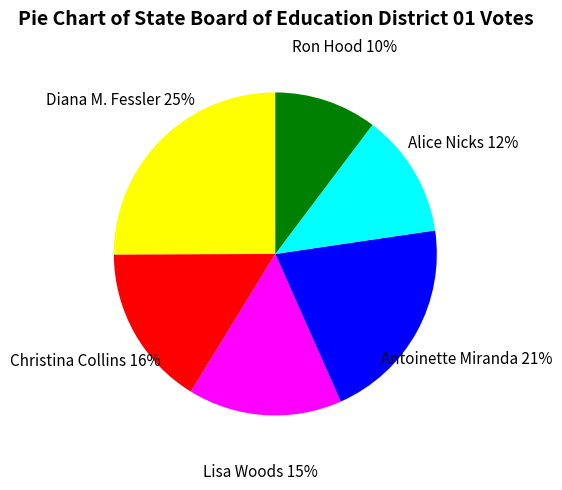

To the nearest percent, what is the combined percentage of Christina Collins and Ron Hood?

26%